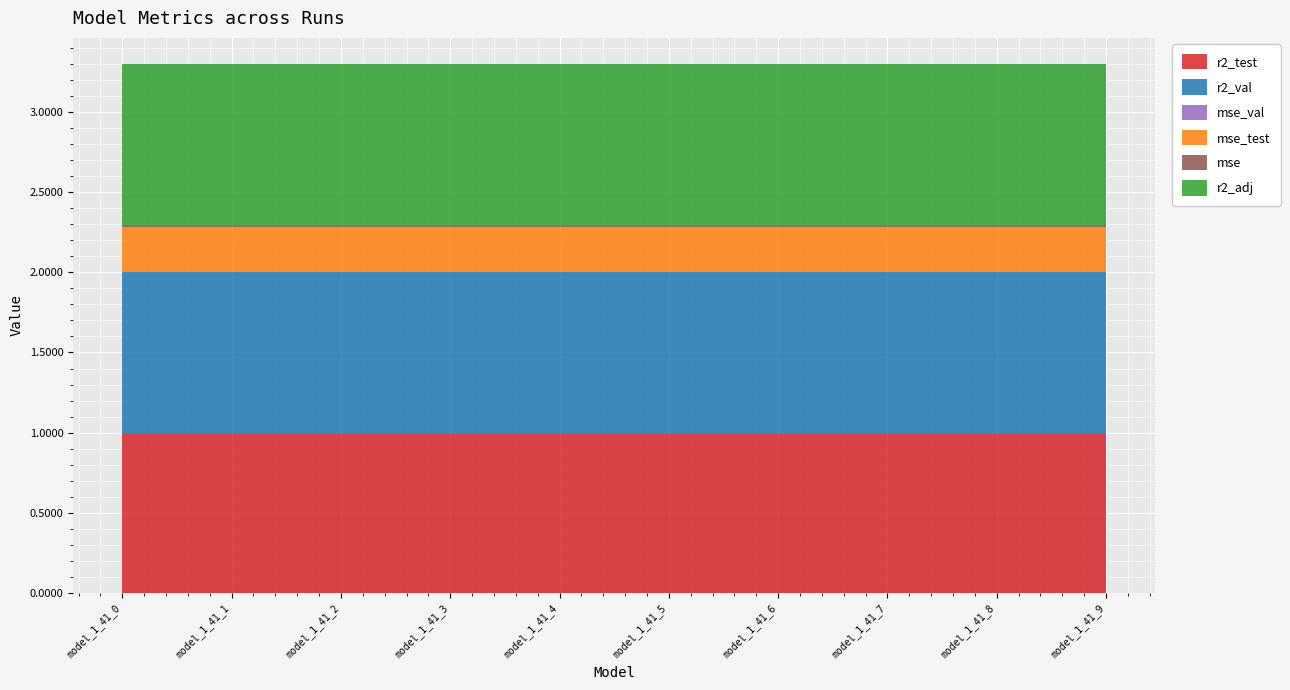

Reading left to right, what are all the values shown in this chart?

r2_test: model_1_41_0=1.0	model_1_41_1=1.0	model_1_41_2=1.0	model_1_41_3=1.0	model_1_41_4=1.0	model_1_41_5=1.0	model_1_41_6=1.0	model_1_41_7=1.0	model_1_41_8=1.0	model_1_41_9=1.0
r2_val: model_1_41_0=1.0	model_1_41_1=1.0	model_1_41_2=1.0	model_1_41_3=1.0	model_1_41_4=1.0	model_1_41_5=1.0	model_1_41_6=1.0	model_1_41_7=1.0	model_1_41_8=1.0	model_1_41_9=1.0
mse_val: model_1_41_0=0.0	model_1_41_1=0.0	model_1_41_2=0.0	model_1_41_3=0.0	model_1_41_4=0.0	model_1_41_5=0.0	model_1_41_6=0.0	model_1_41_7=0.0	model_1_41_8=0.0	model_1_41_9=0.0
mse_test: model_1_41_0=0.3	model_1_41_1=0.3	model_1_41_2=0.3	model_1_41_3=0.3	model_1_41_4=0.3	model_1_41_5=0.3	model_1_41_6=0.3	model_1_41_7=0.3	model_1_41_8=0.3	model_1_41_9=0.3
mse: model_1_41_0=0.0	model_1_41_1=0.0	model_1_41_2=0.0	model_1_41_3=0.0	model_1_41_4=0.0	model_1_41_5=0.0	model_1_41_6=0.0	model_1_41_7=0.0	model_1_41_8=0.0	model_1_41_9=0.0
r2_adj: model_1_41_0=1.0	model_1_41_1=1.0	model_1_41_2=1.0	model_1_41_3=1.0	model_1_41_4=1.0	model_1_41_5=1.0	model_1_41_6=1.0	model_1_41_7=1.0	model_1_41_8=1.0	model_1_41_9=1.0